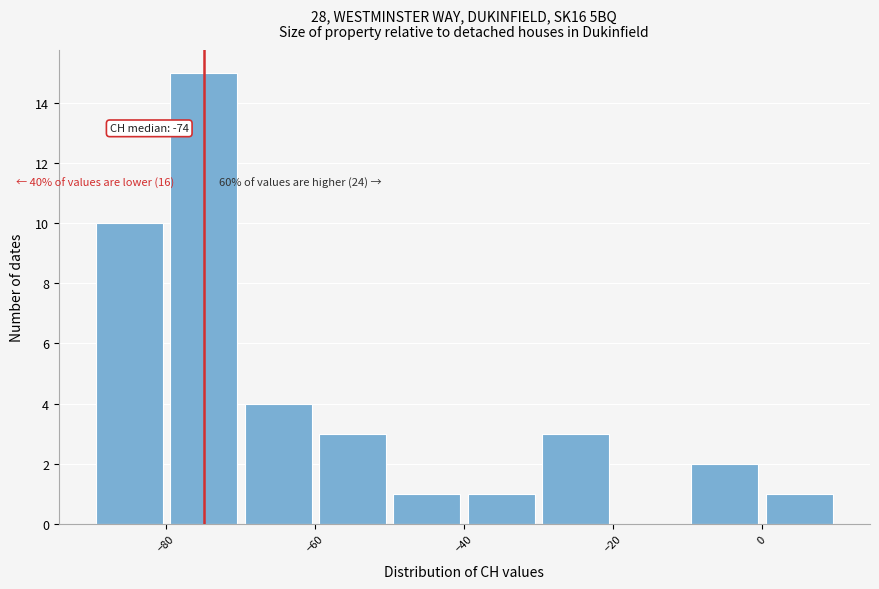

Over which range of the x-axis is the bar tallest?

-80 to -70